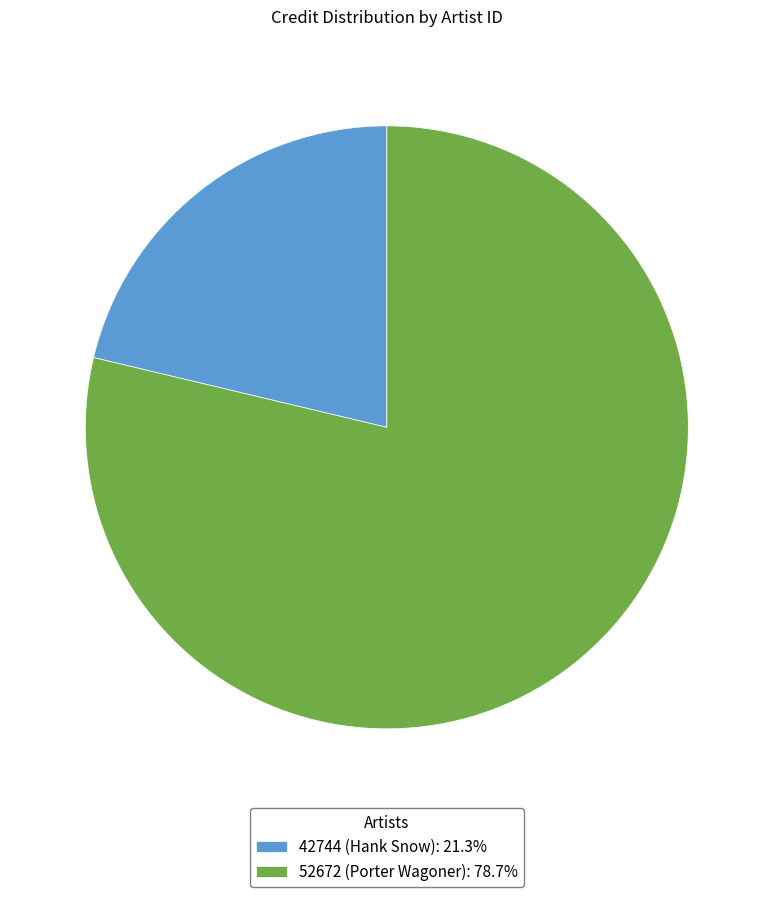

Combined, do 52672 (Porter Wagoner): 78.7% and 42744 (Hank Snow): 21.3% account for over 50%?

Yes